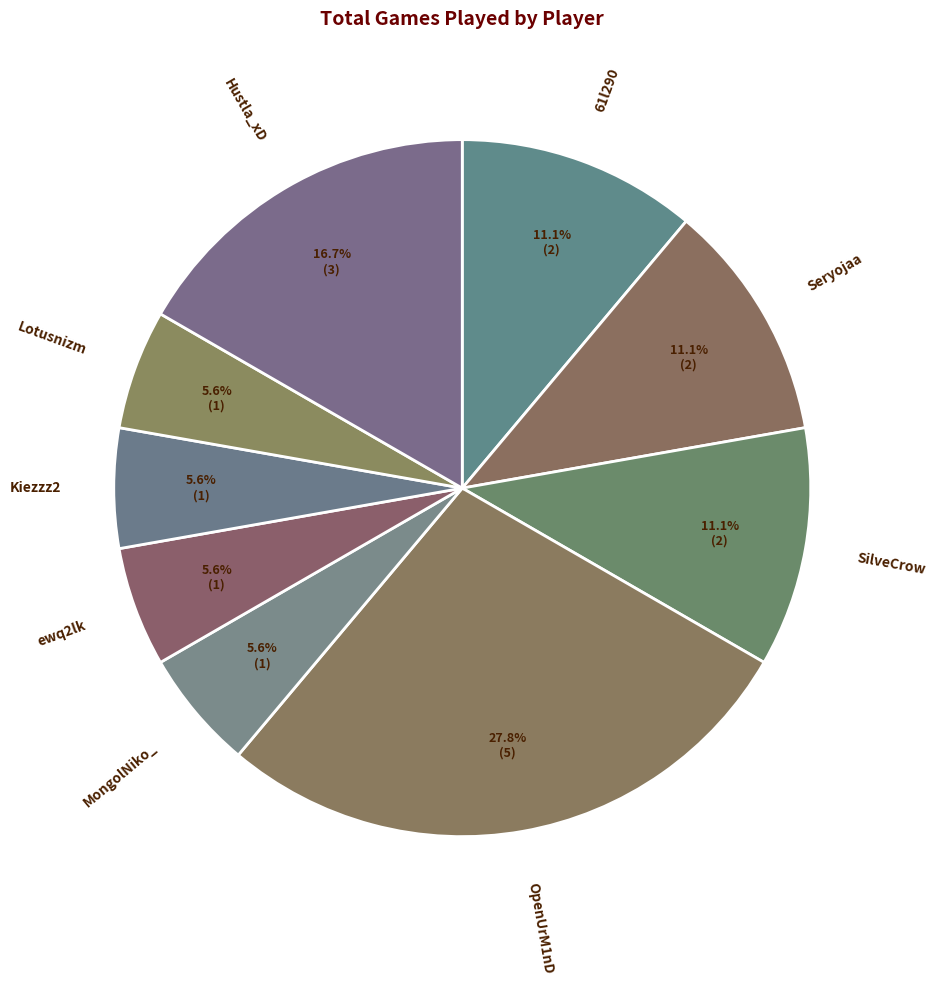

Count the number of slices in the pie.

9